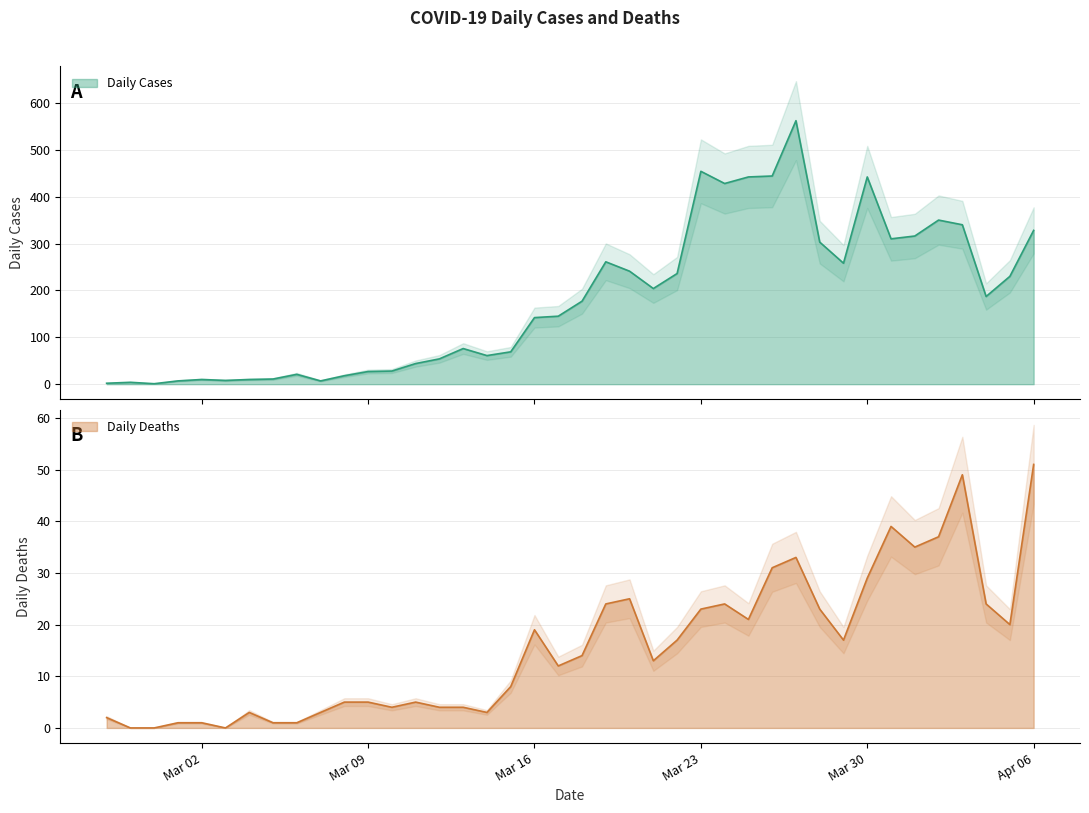

True or false: Daily Deaths has a value of 4 at 2020-03-13.

True